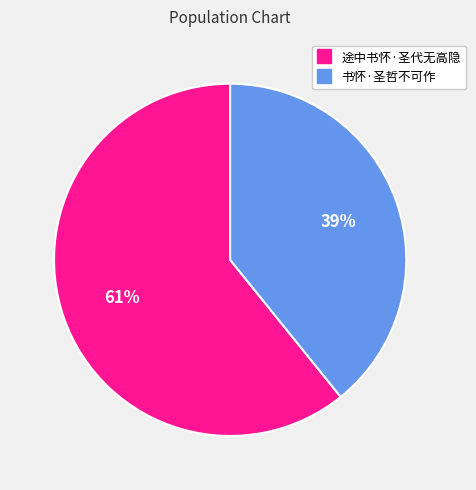

Rank the categories by value from lowest to highest.

书怀·圣哲不可作, 途中书怀·圣代无高隐